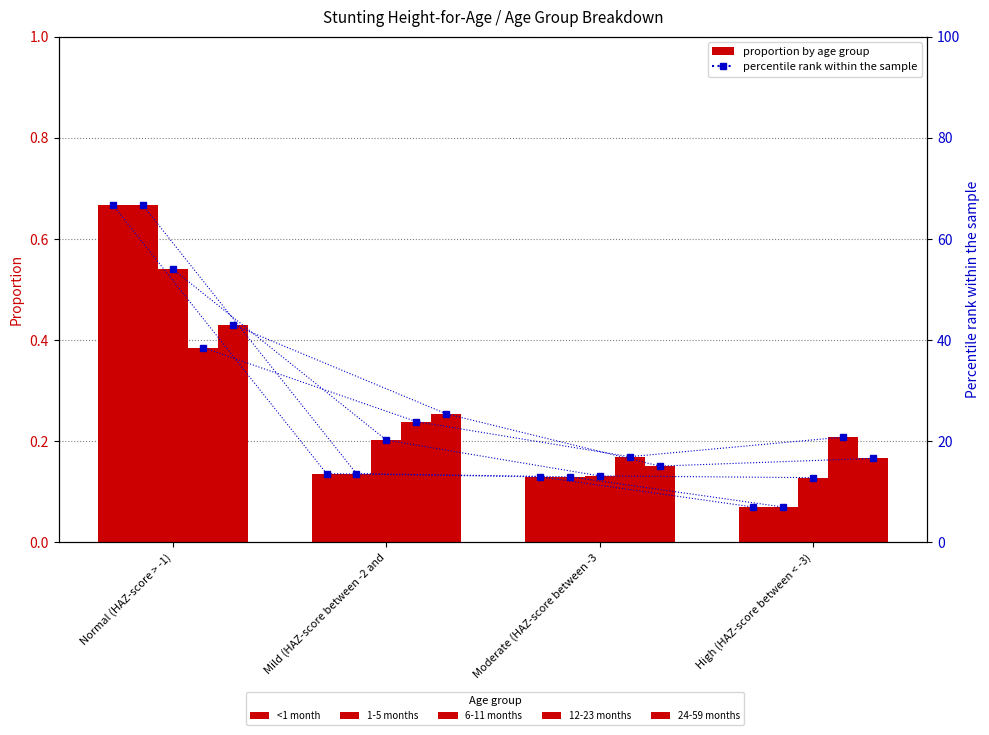

At which label is 12-23 months closest to 0?

Moderate (HAZ-score between -3